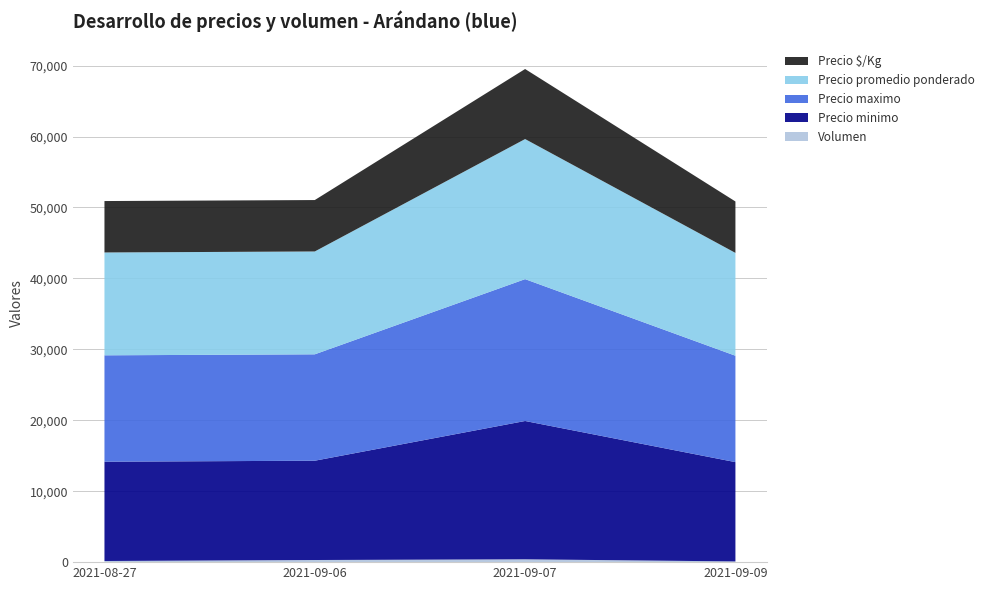

Reading right to left, list all the values displayed in this chart.

Volumen: 2021-09-09=100	2021-09-07=400	2021-09-06=300	2021-08-27=160
Precio minimo: 2021-09-09=14000	2021-09-07=19500	2021-09-06=14000	2021-08-27=14000
Precio maximo: 2021-09-09=15000	2021-09-07=20000	2021-09-06=15000	2021-08-27=15000
Precio promedio ponderado: 2021-09-09=14500	2021-09-07=19750	2021-09-06=14500	2021-08-27=14500
Precio $/Kg: 2021-09-09=7250	2021-09-07=9875	2021-09-06=7250	2021-08-27=7250